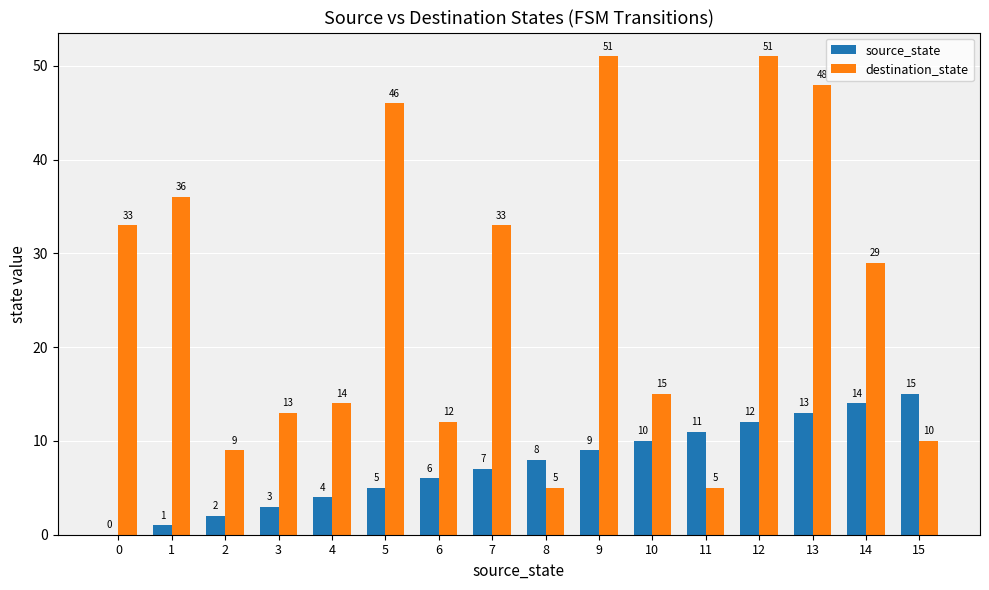

At which category is the sum across all series the highest?

12